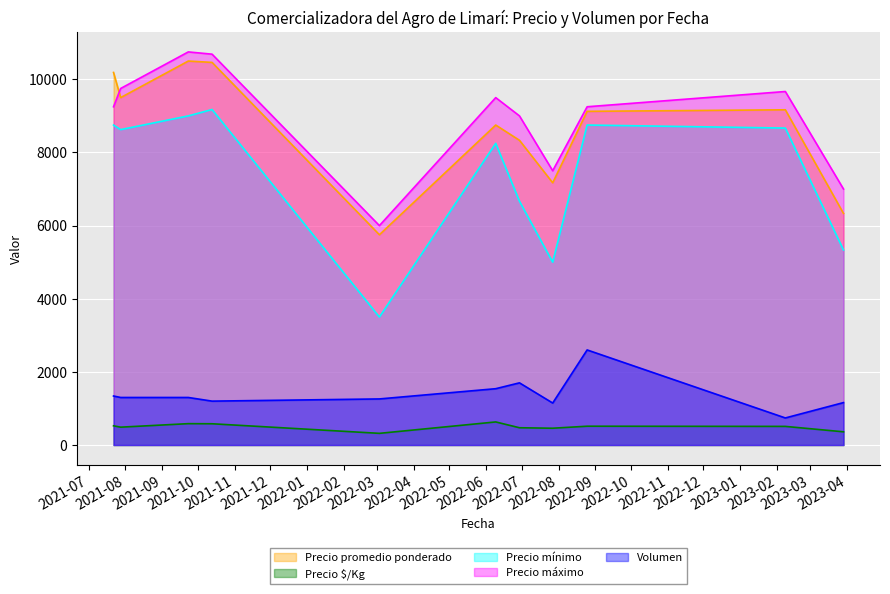

Rank the categories by Precio promedio ponderado value from lowest to highest.

2022-03-03, 2023-03-29, 2022-07-27, 2022-06-29, 2022-06-09, 2022-08-25, 2023-02-08, 2021-07-28, 2021-07-22, 2021-10-13, 2021-09-23